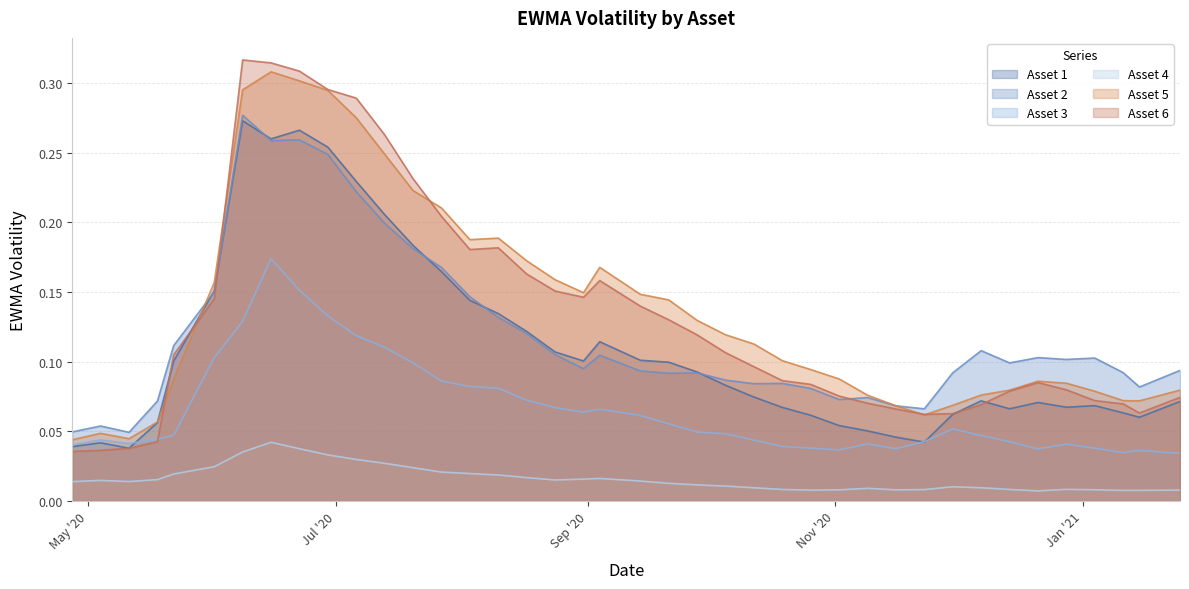

Which series has the widest spread of values?

Asset 6